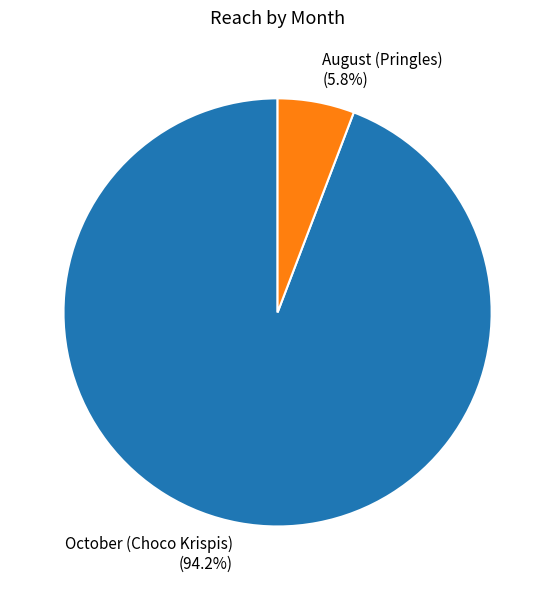

What portion of the pie excludes August (Pringles)?

94.2%